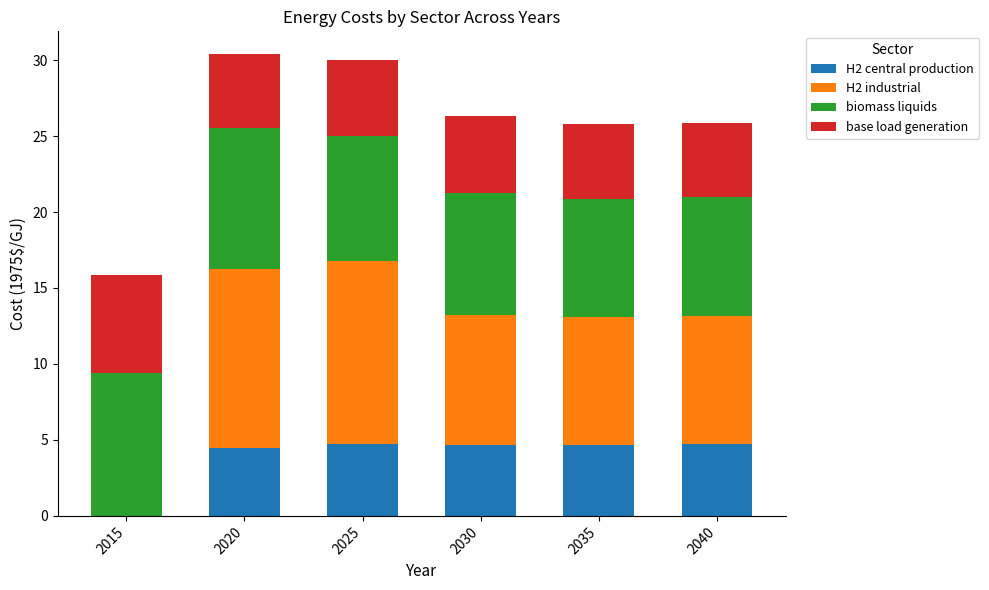

At which label does H2 central production first exceed 4?

2020